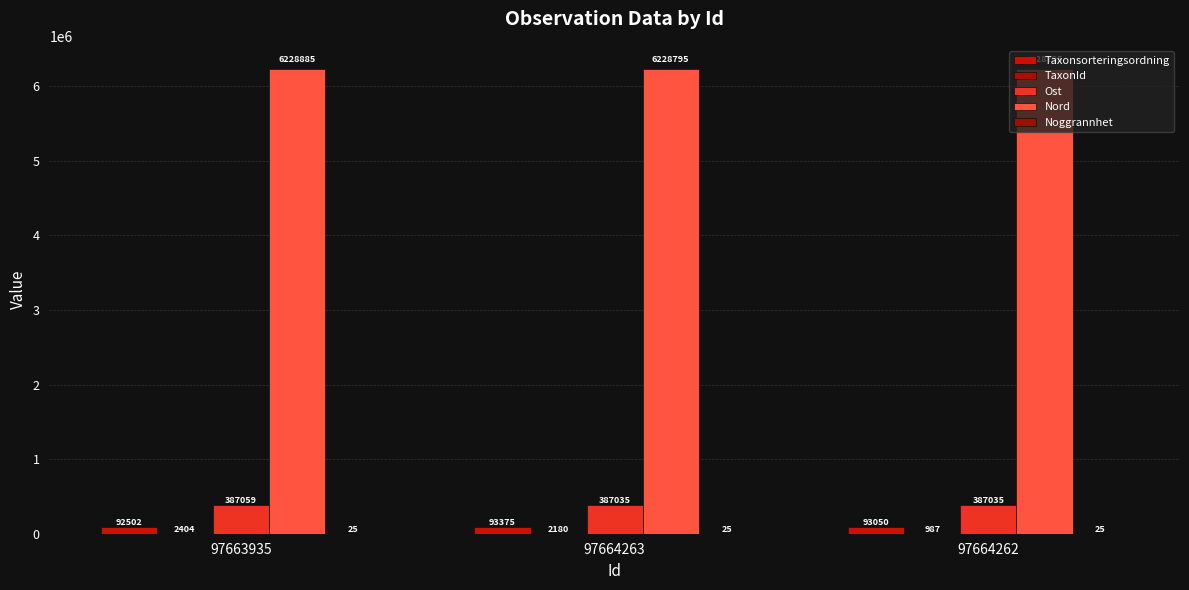

Are the bars horizontal?

No